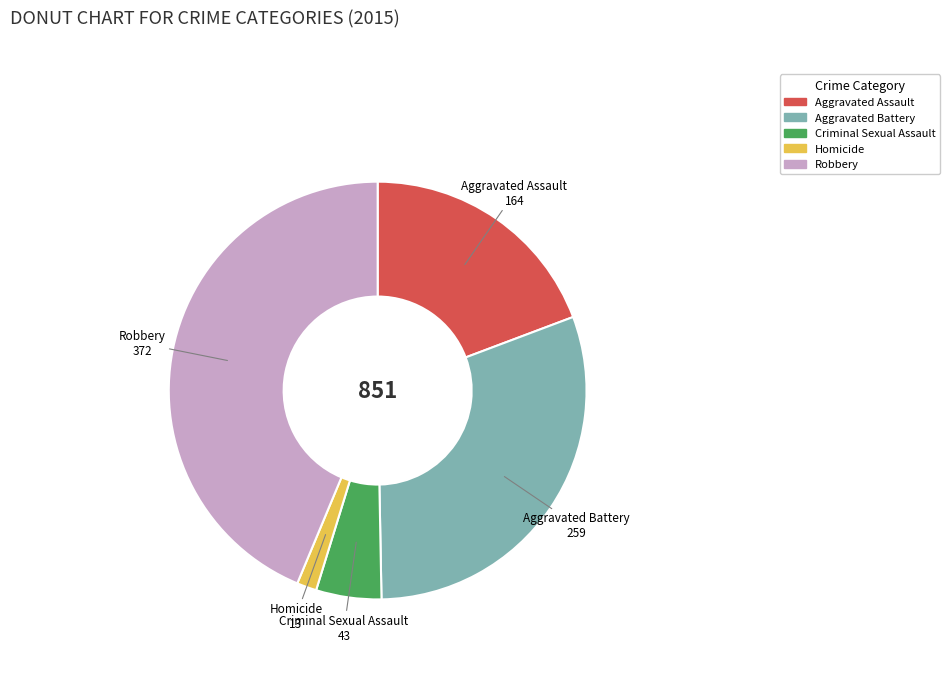

Approximately how many times larger is the value at Aggravated Battery compared to Robbery?

0.7